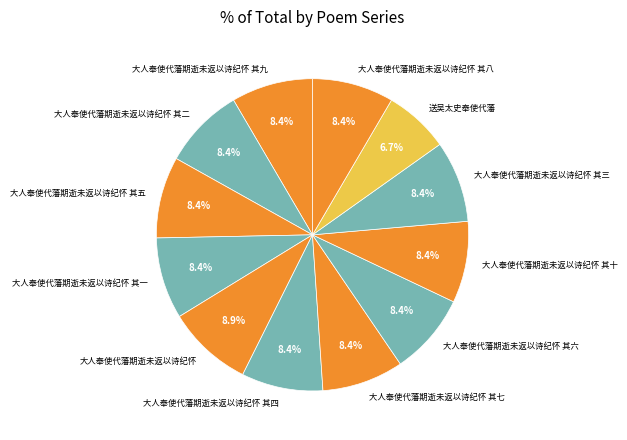

How many segments does this pie chart have?

12